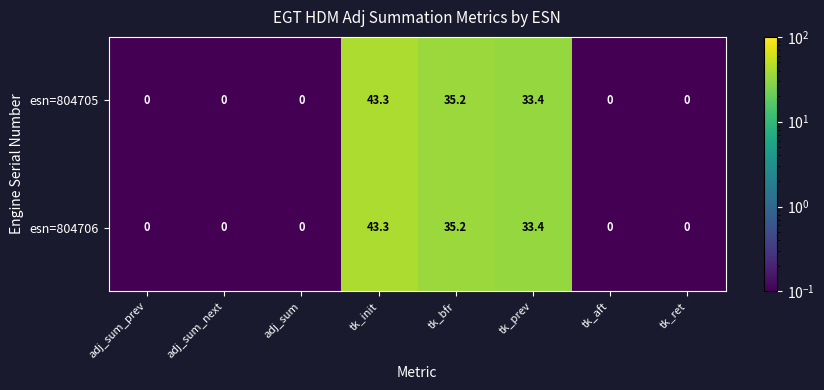

Reading left to right, extract all data points from this chart.

esn=804705: adj_sum_prev=0.0	adj_sum_next=0.0	adj_sum=0.0	tk_init=43.3	tk_bfr=35.2	tk_prev=33.4	tk_aft=0.0	tk_ret=0.0
esn=804706: adj_sum_prev=0.0	adj_sum_next=0.0	adj_sum=0.0	tk_init=43.3	tk_bfr=35.2	tk_prev=33.4	tk_aft=0.0	tk_ret=0.0